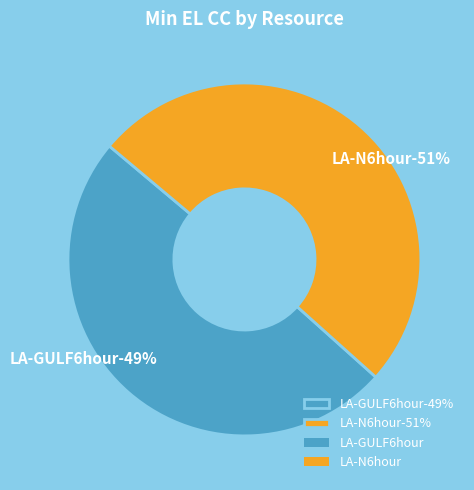

To the nearest percent, what is the average slice percentage?

50%